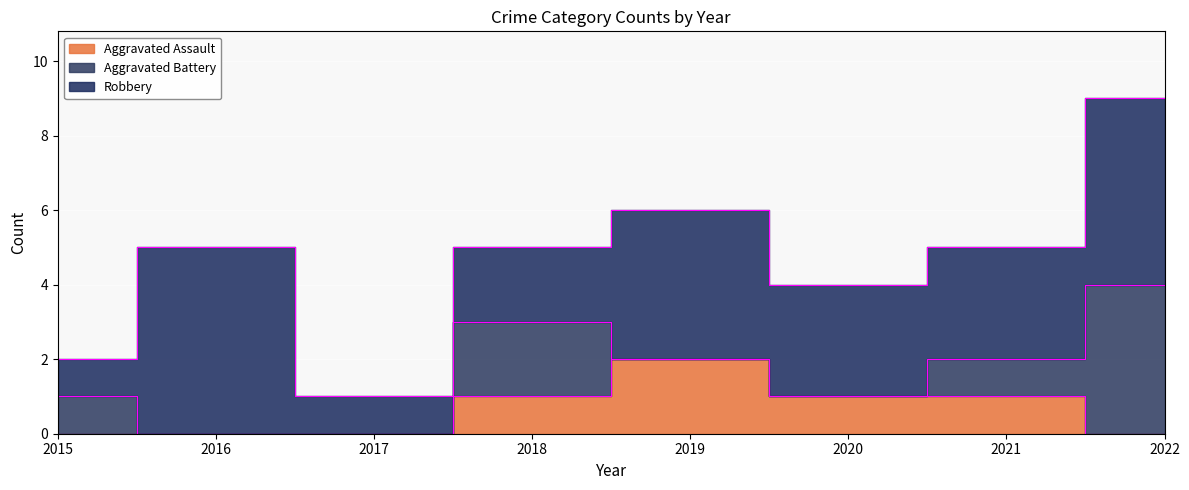

Where does the Robbery series first go above 3?

2016